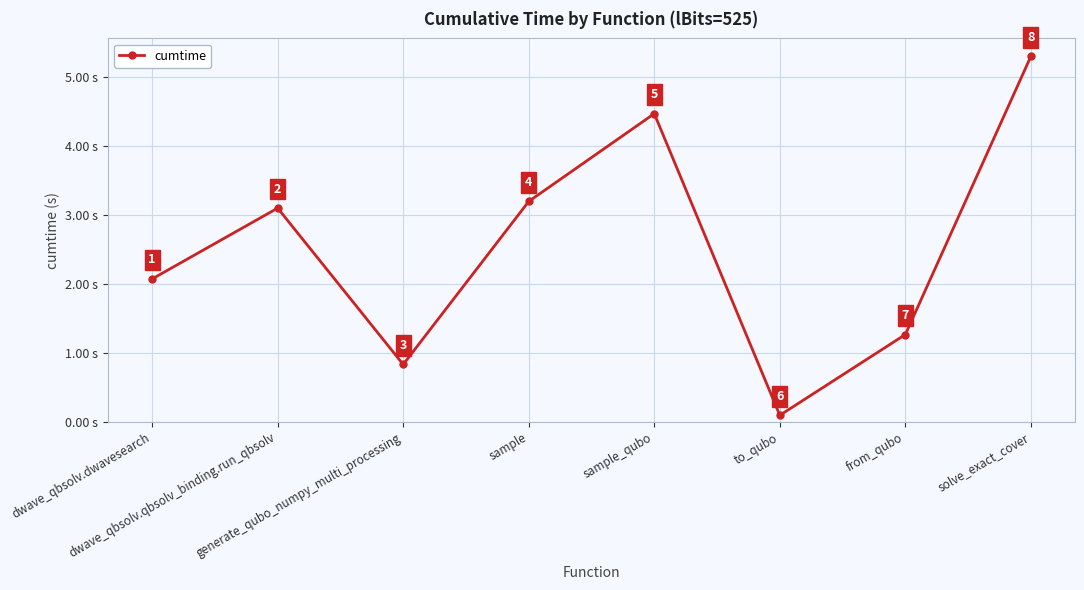

Where is the first local maximum?

dwave_qbsolv.qbsolv_binding.run_qbsolv